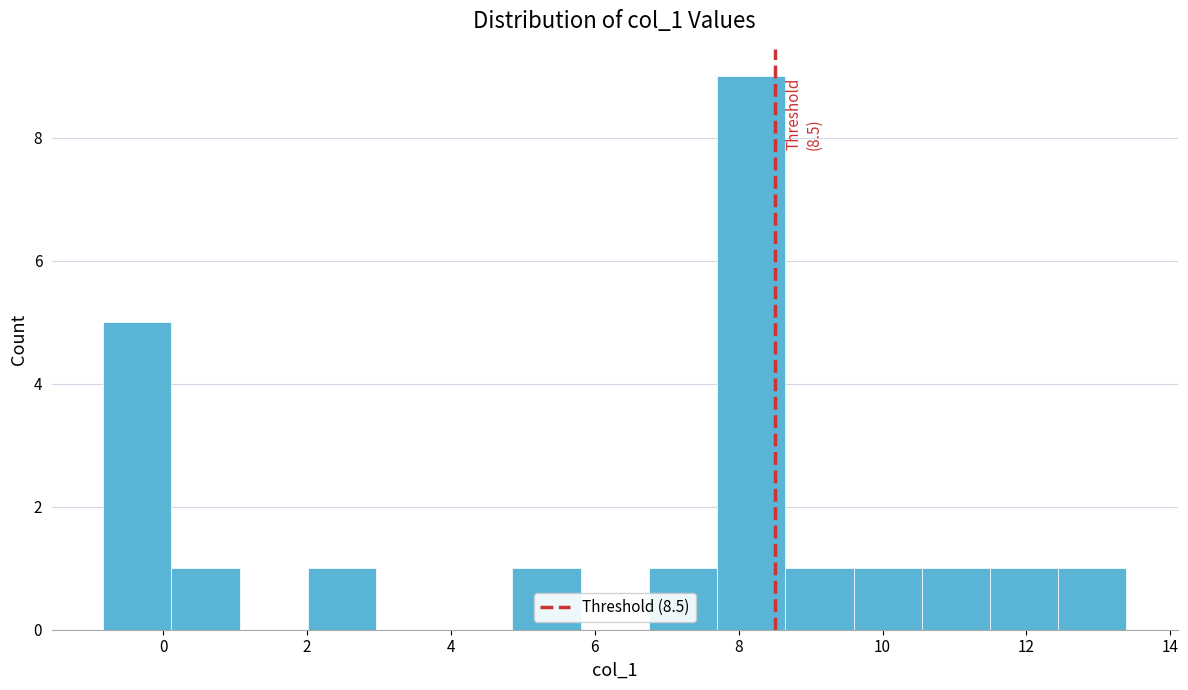

Which range on the x-axis has the tallest bar?

7.6 to 8.6